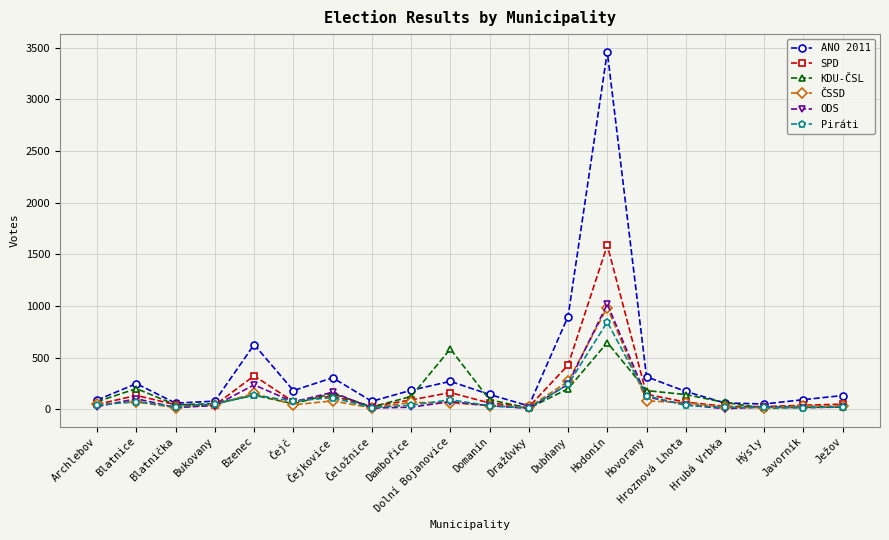

Which category has the highest value across all series?

Hodonín